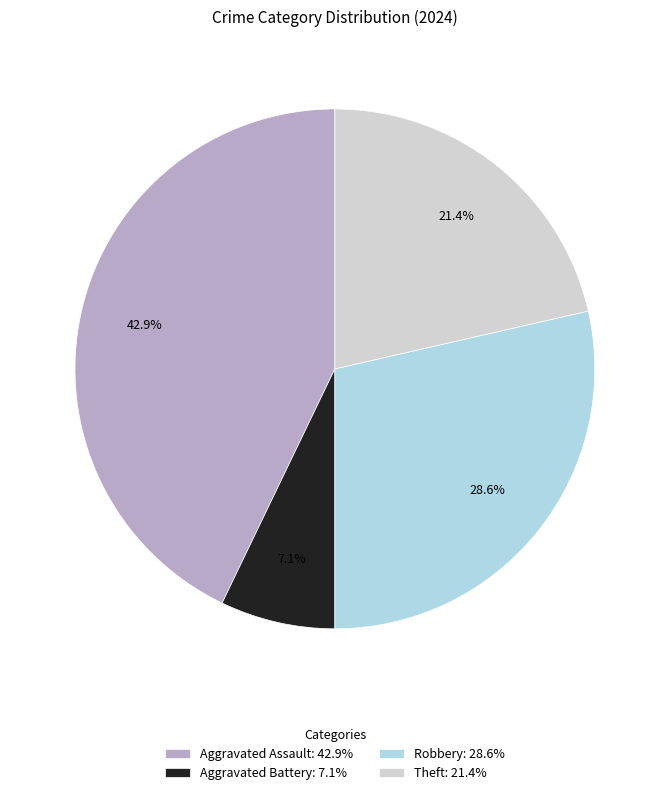

How many slices are in this pie chart?

4